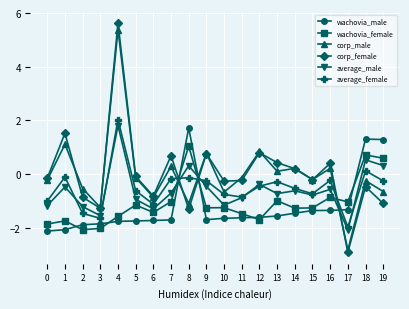

What are all the series names shown in the legend?

wachovia_male, wachovia_female, corp_male, corp_female, average_male, average_female